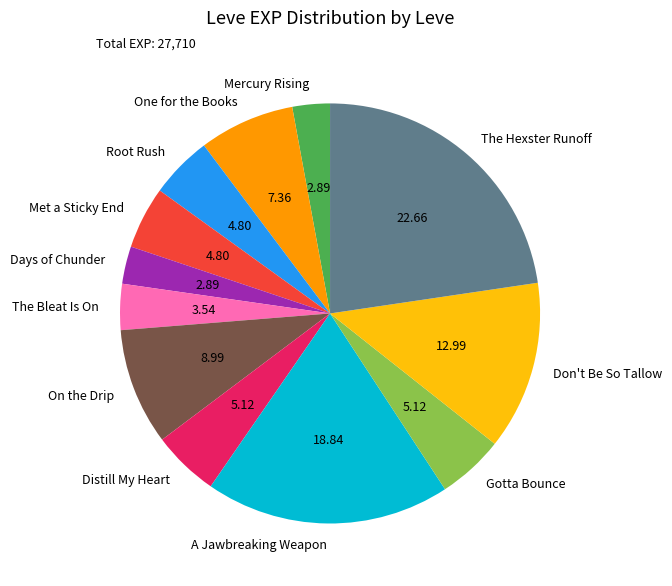

Is there a majority slice in this chart?

No